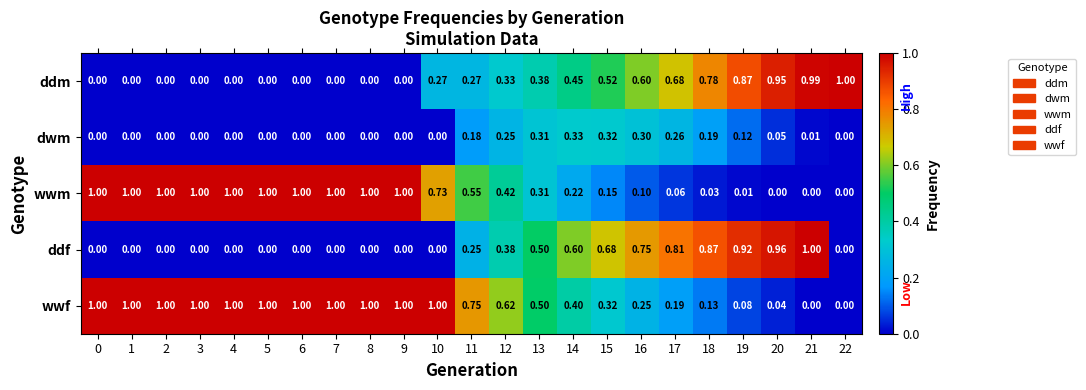

Which series changed the most between 16 and 22?

ddf